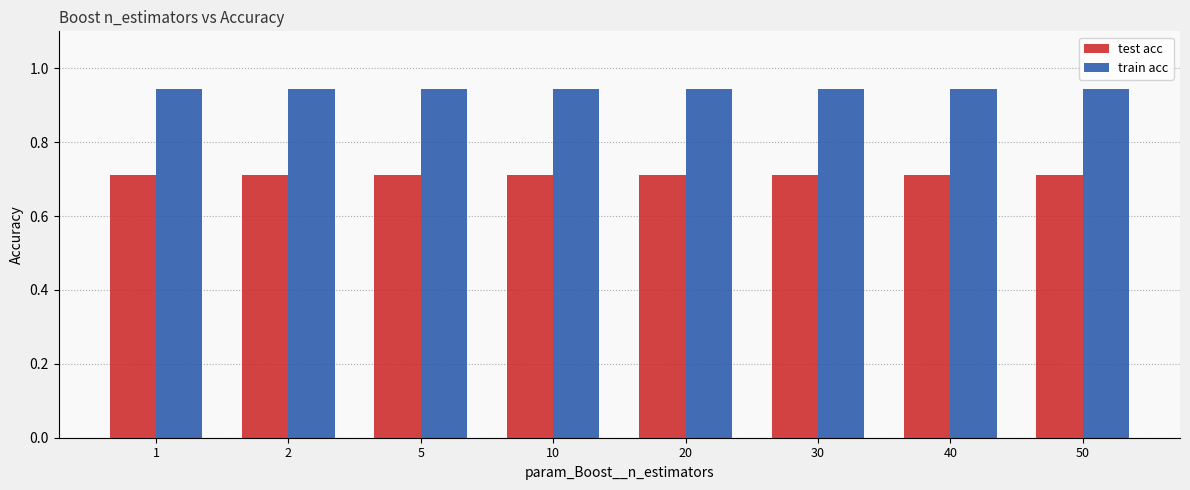

How many bars are there in total?

16